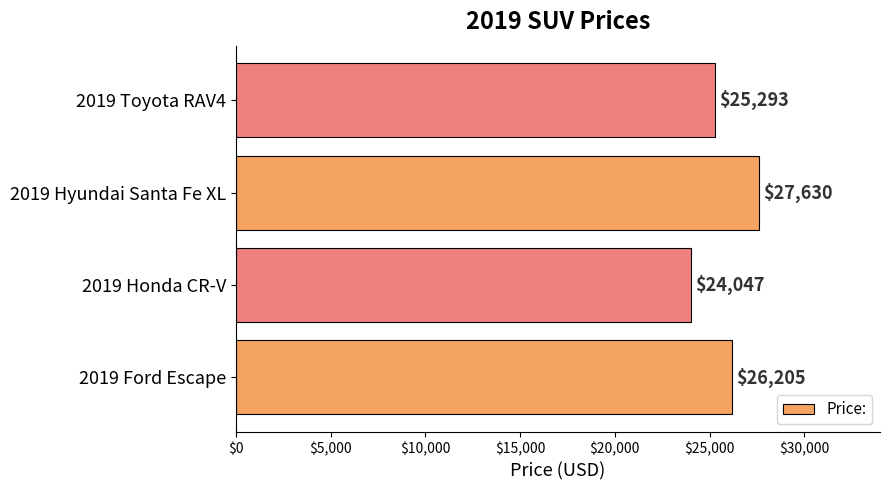

At which category does the chart reach its peak across all series?

2019 Hyundai Santa Fe XL